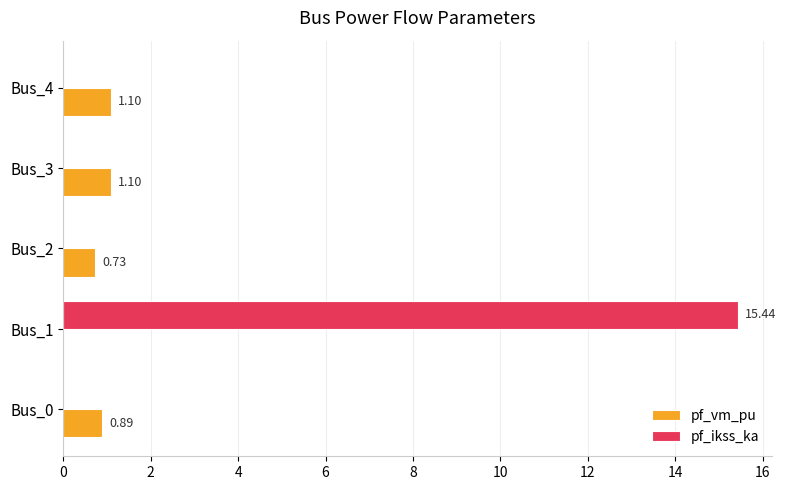

Which series has the largest total across all categories?

pf_ikss_ka